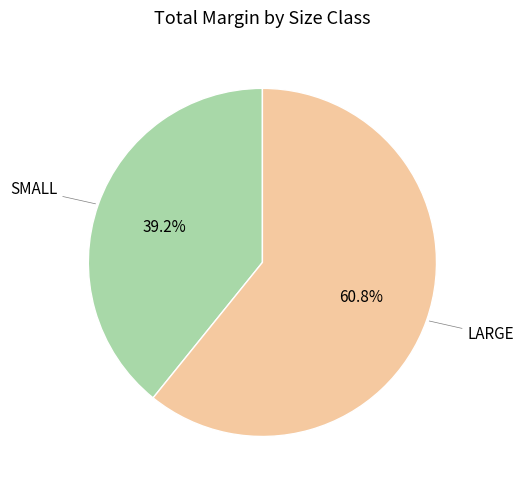

Is there any slice that represents more than half of the pie?

Yes